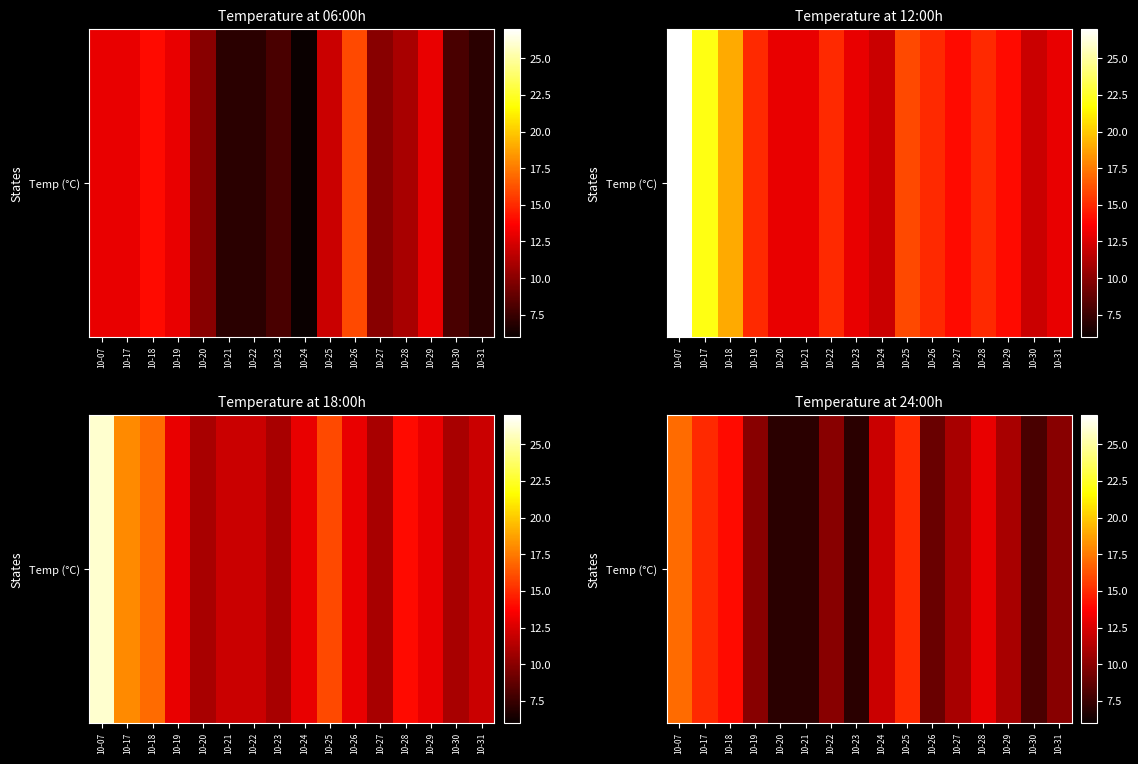

Rank the categories by value from highest to lowest.

10-07, 10-17, 10-25, 10-18, 10-28, 10-24, 10-27, 10-29, 10-19, 10-22, 10-31, 10-26, 10-30, 10-20, 10-21, 10-23